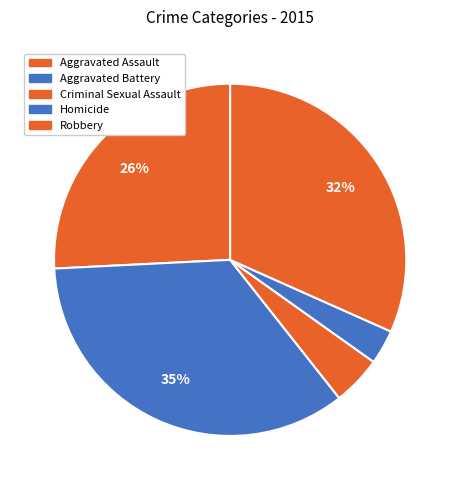

To the nearest percent, what is the combined percentage of Aggravated Battery and Robbery?

67%